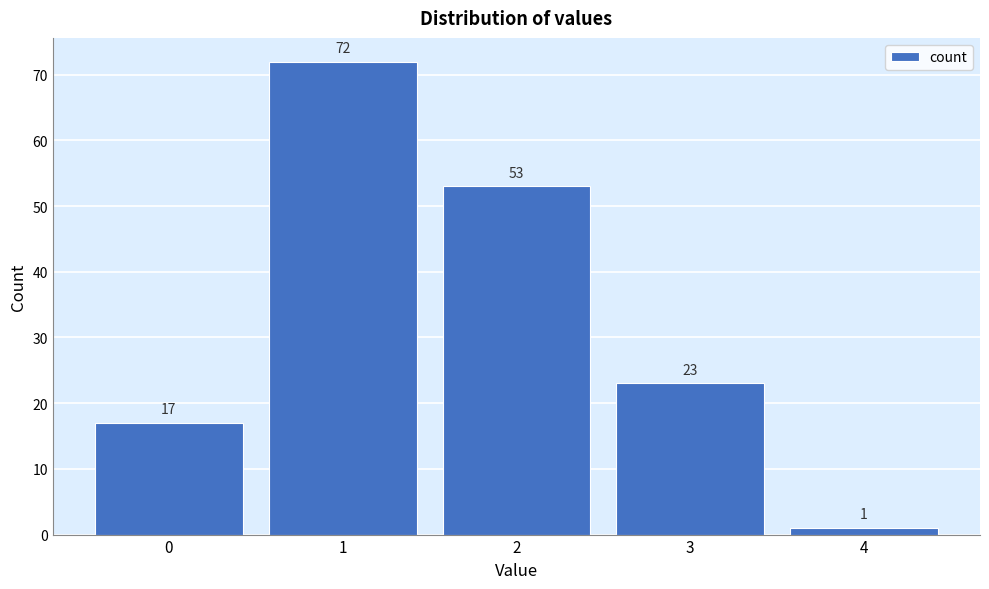

Which range on the x-axis has the tallest bar?

0.5 to 1.5